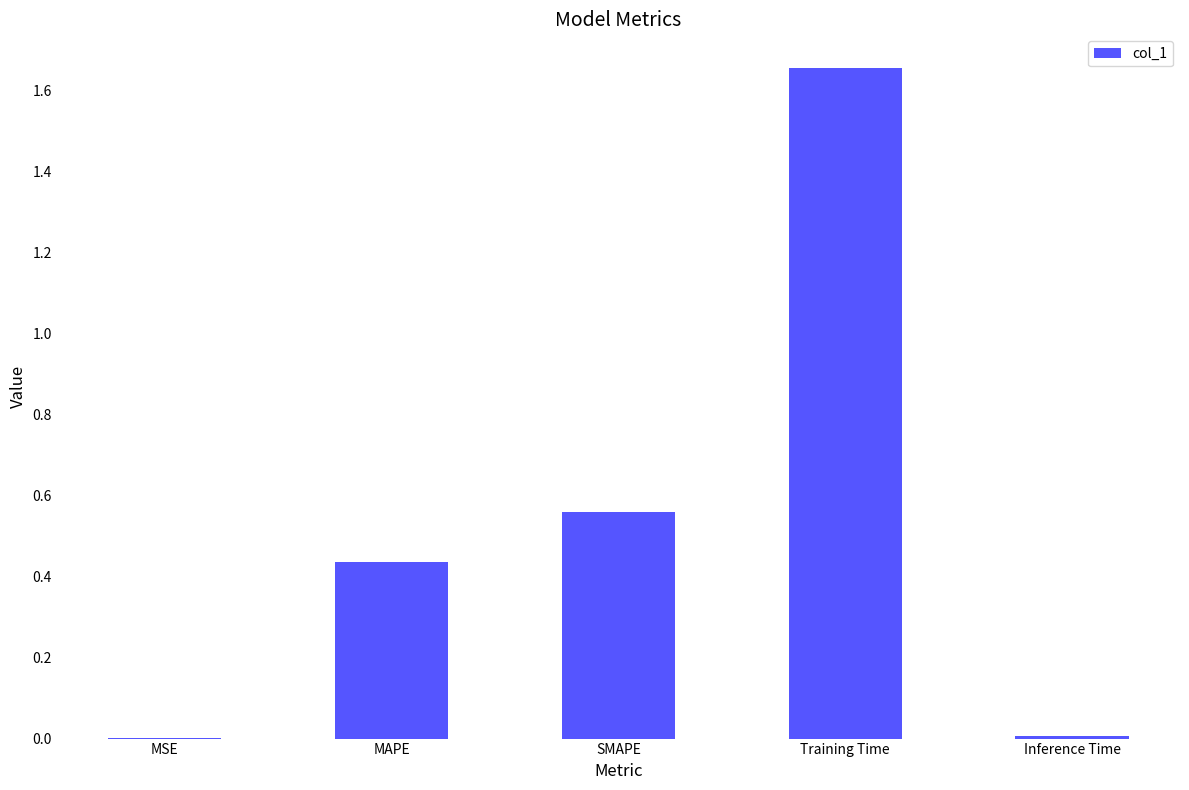

Which category has the highest value across all series?

Training Time